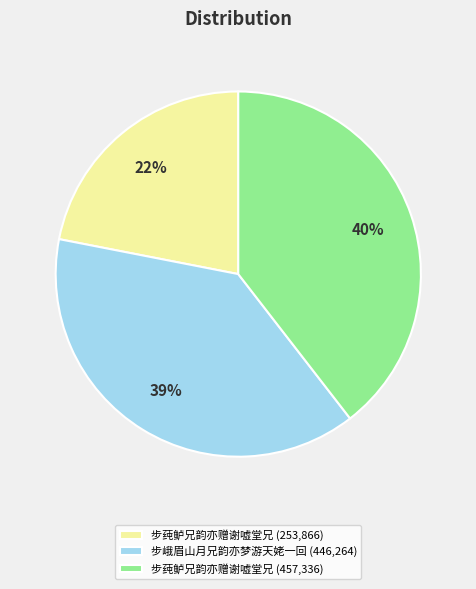

To the nearest percent, what is the difference between the largest and smallest slice percentages?

18%